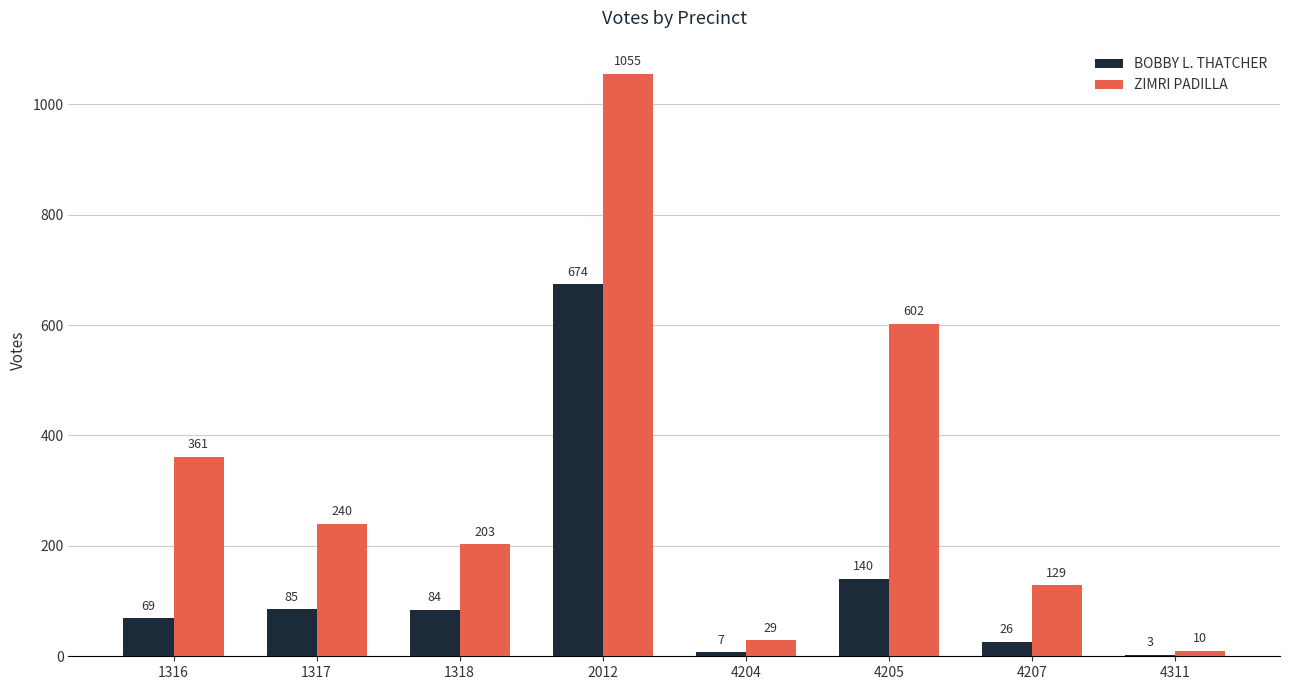

What is the average value of the BOBBY L. THATCHER series?

136